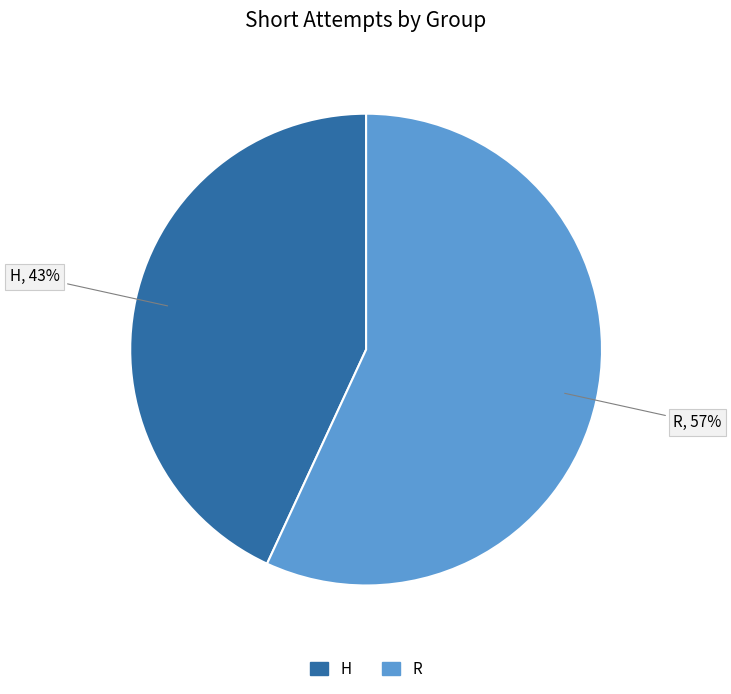

Which category accounts for the majority?

R